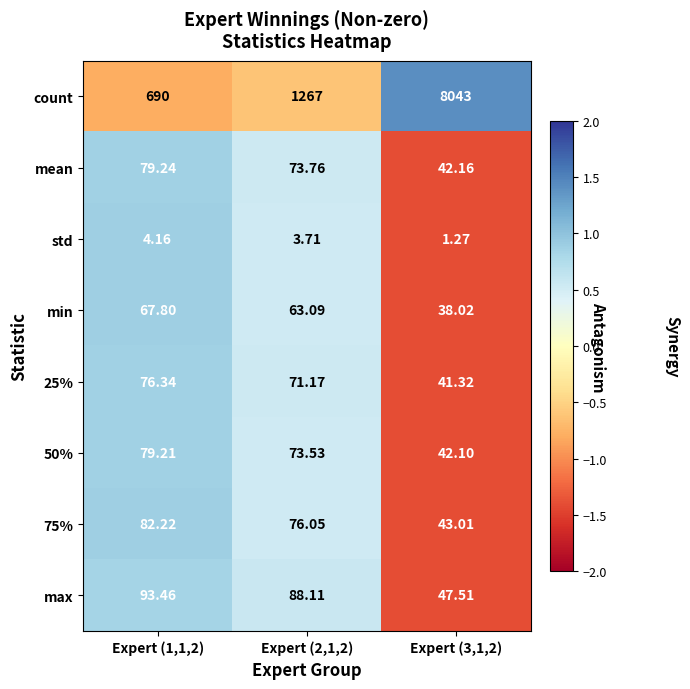

How many data points in std are above 3?

2